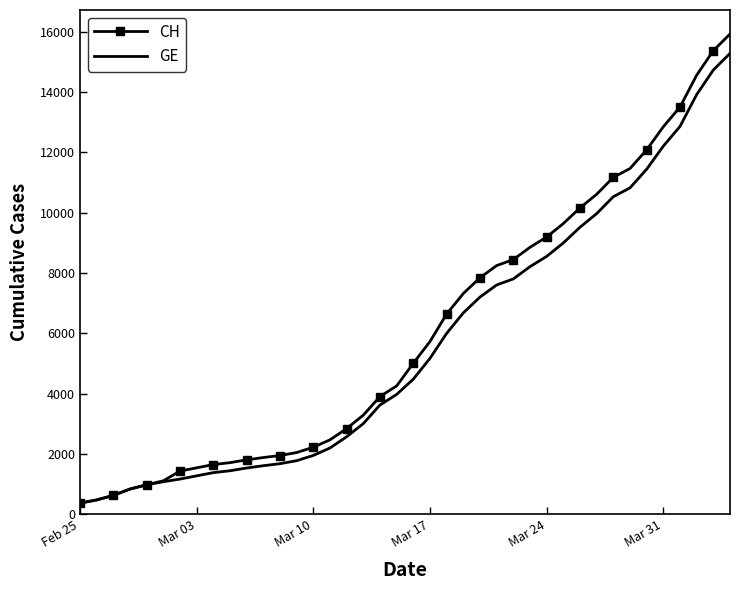

What is the lowest value of the GE series?

375